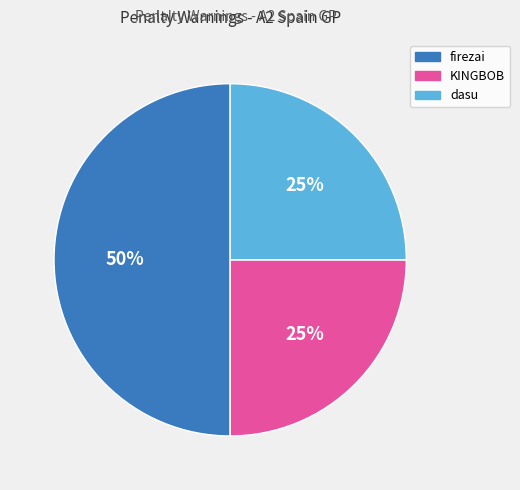

To the nearest percent, what is the average slice percentage?

33%